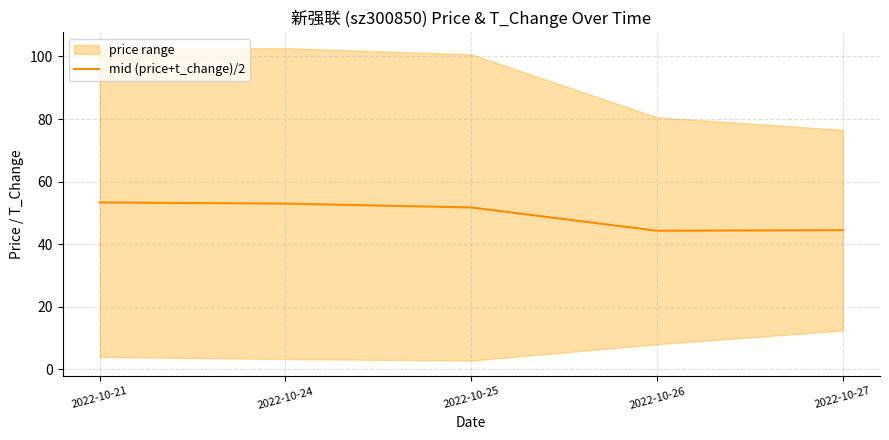

What is the approximate value at 2022-10-21?

53.3